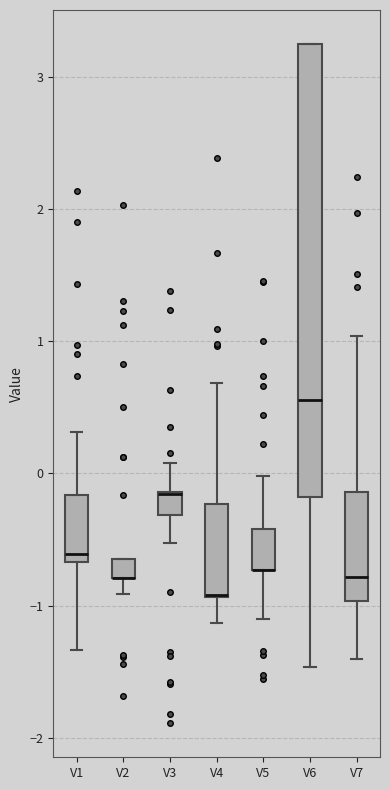

Where does the upper whisker of the box for V3 end on the y-axis? The values are not printed on the chart, so give them approximately, as read against the axis.

0.1